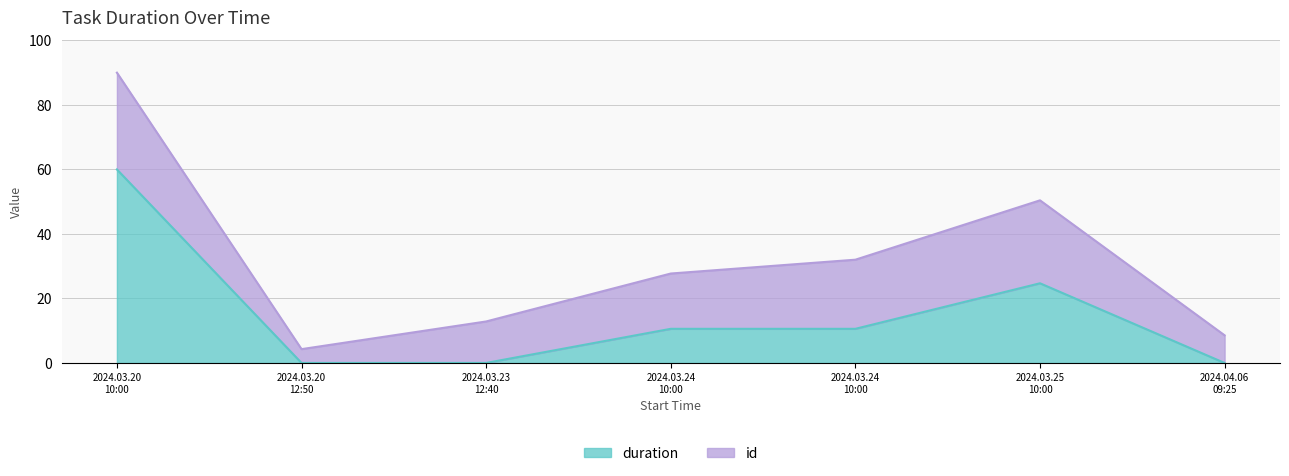

What is the difference between the maximum and second lowest values?

60.0